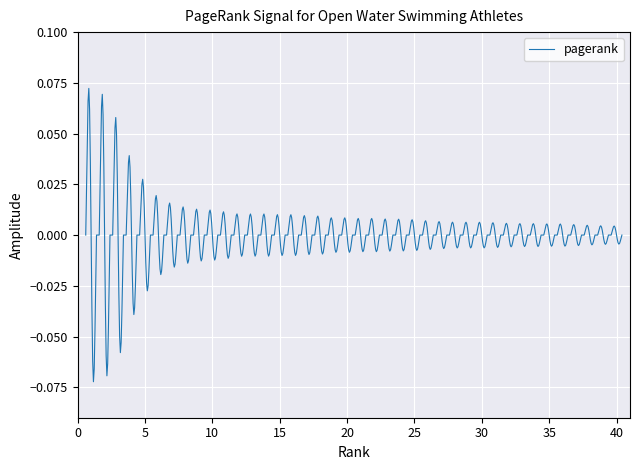

Is this an area chart (filled region under the line)?

No